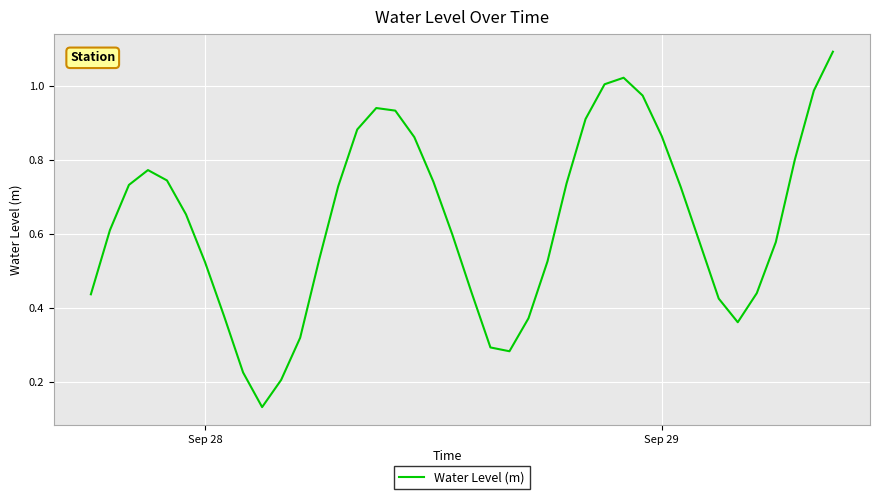

What is the maximum value shown in the chart?

1.1